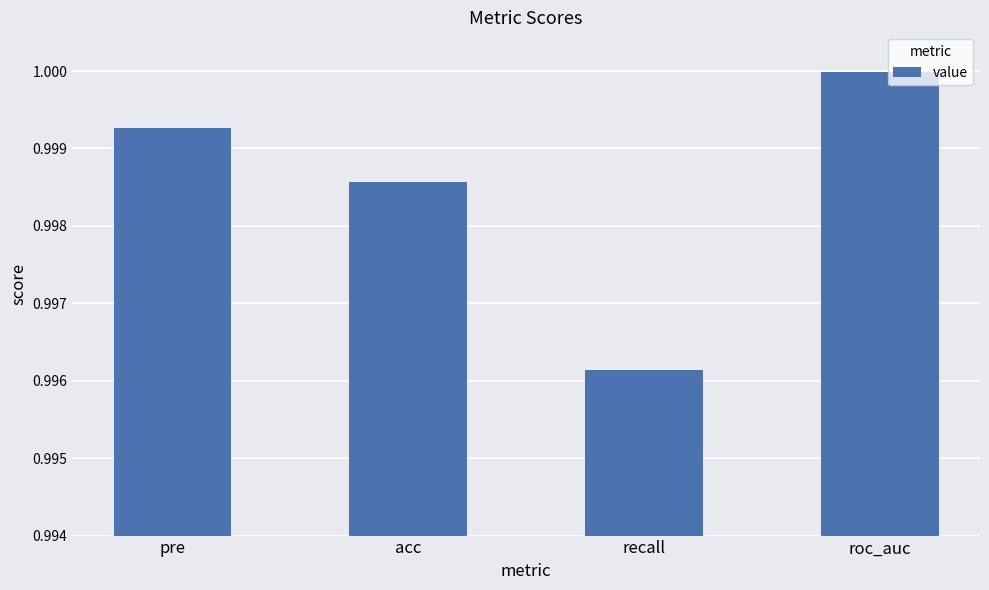

Rank the categories by value from highest to lowest.

roc_auc, pre, acc, recall